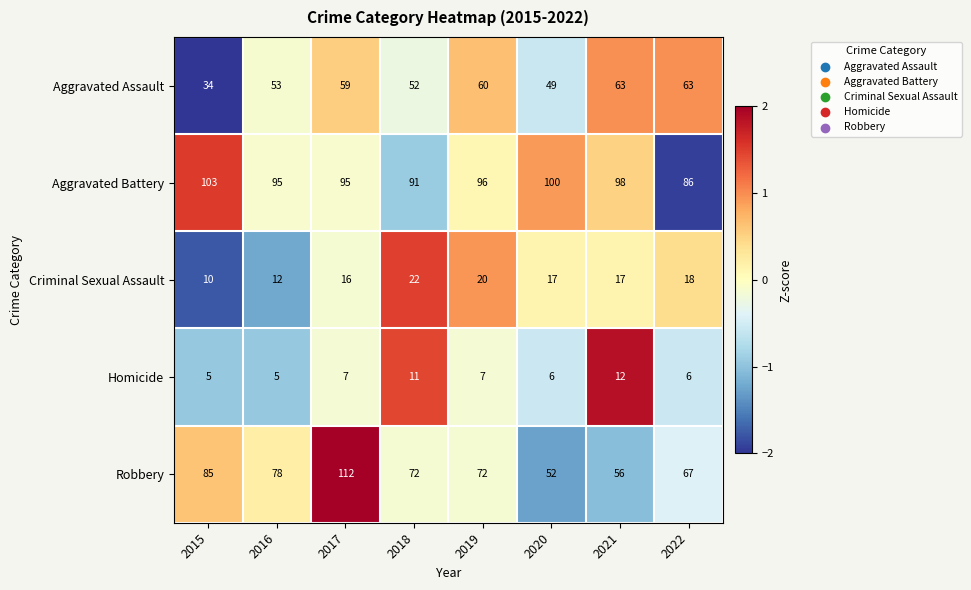

How many data points does each series have?

8